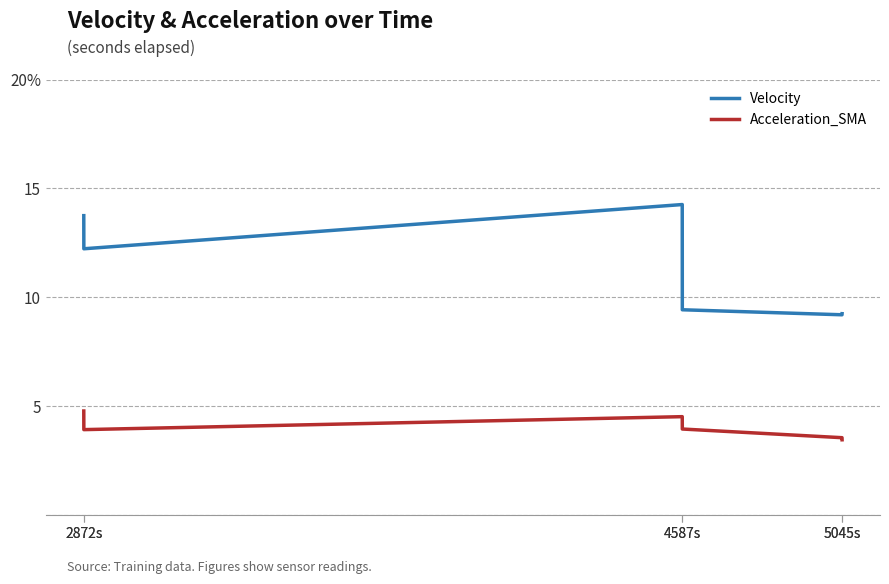

What is the difference between the maximum and second lowest values in the Velocity series?

5.0